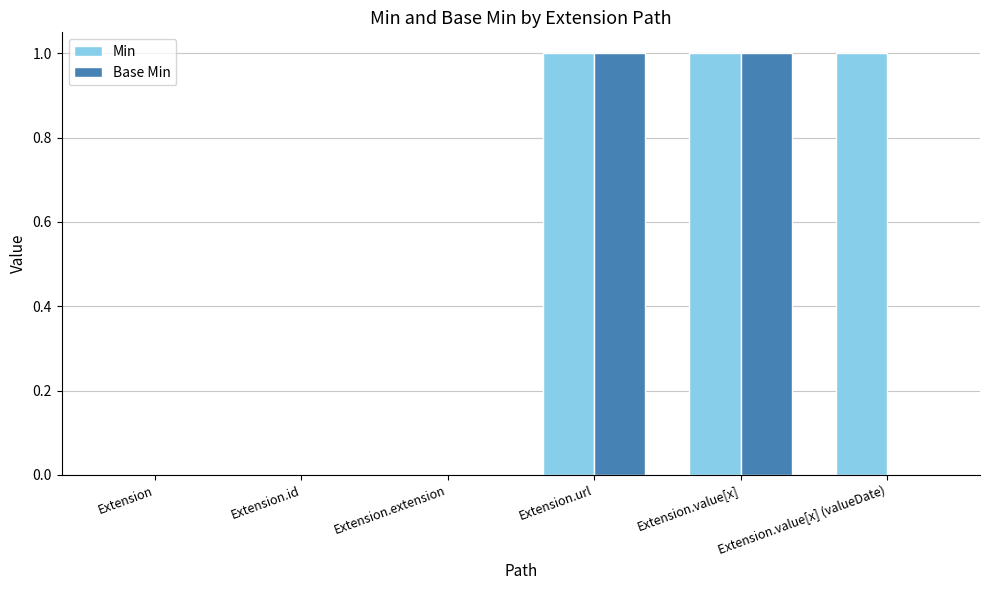

Which series changed the most between Extension.id and Extension.value[x] (valueDate)?

Min